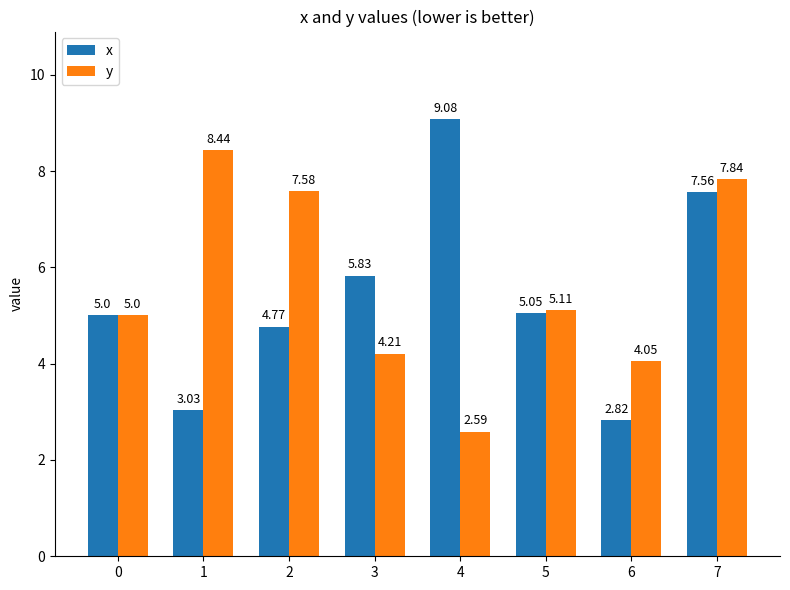

List the series in order of their overall mean, lowest first.

x, y